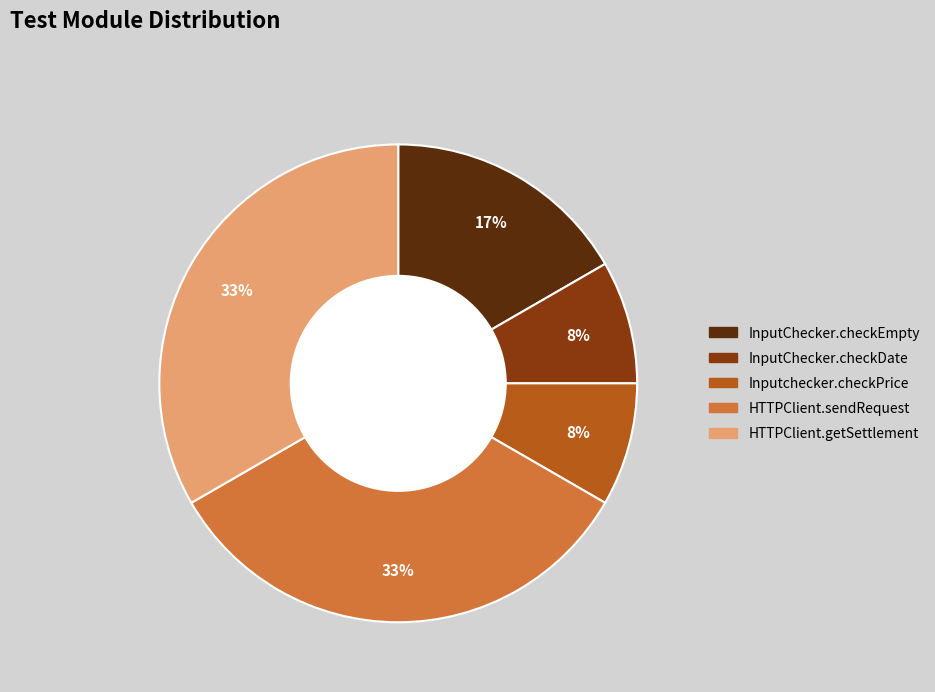

To the nearest percent, what portion does Inputchecker.checkPrice represent?

8%